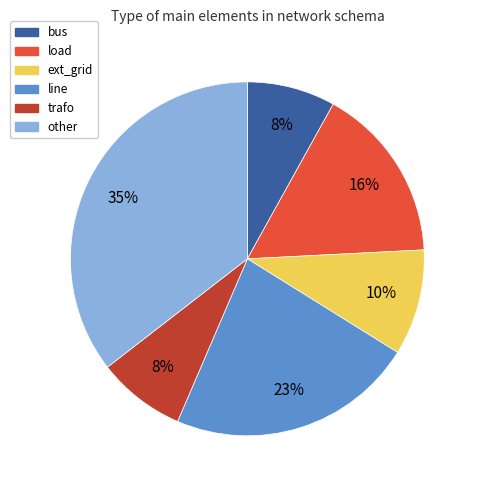

Is it true that other is 28% of the pie?

False